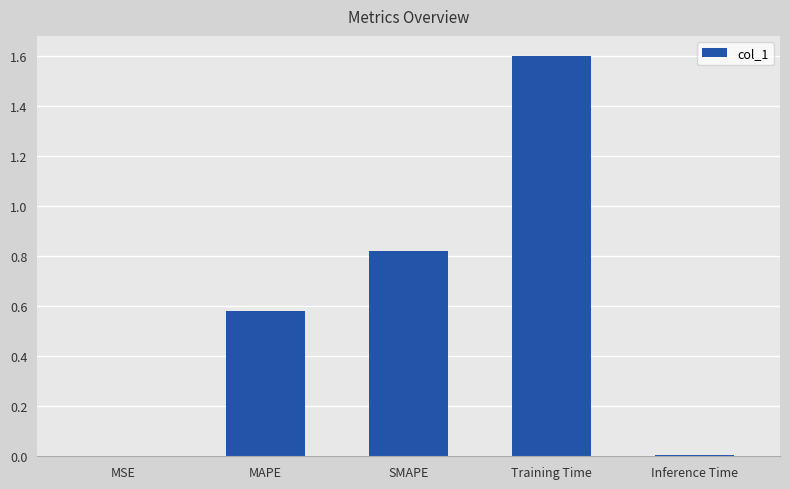

The chart shows a value of 0.5 at SMAPE. True or false?

False